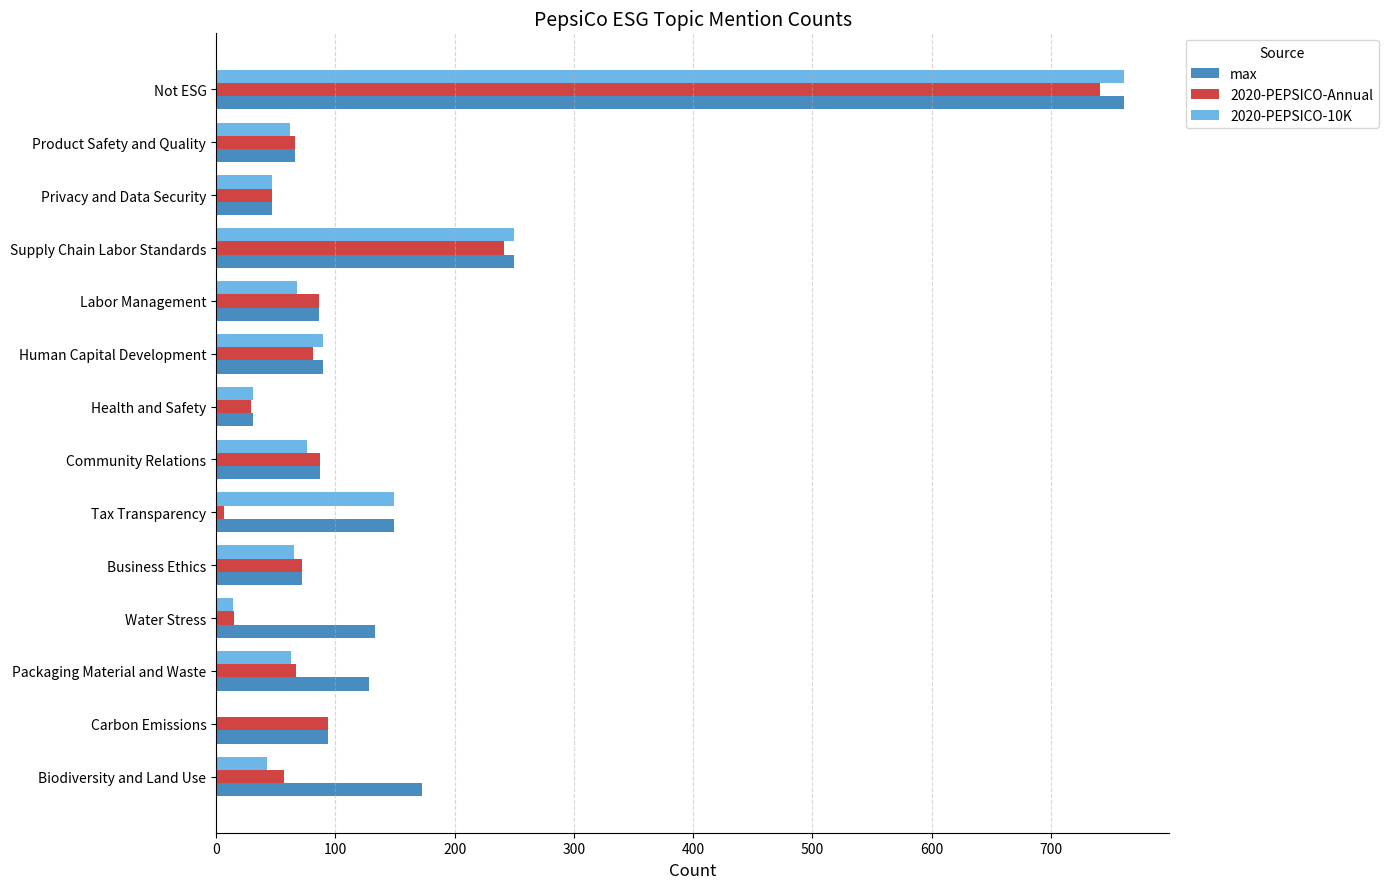

What is the sum of all 2020-PEPSICO-Annual values?

1690